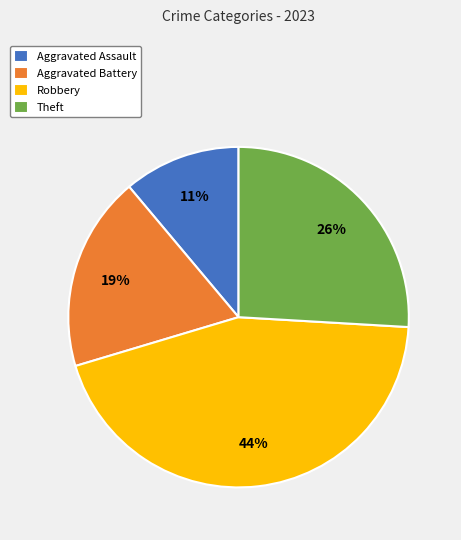

How many segments does this pie chart have?

4